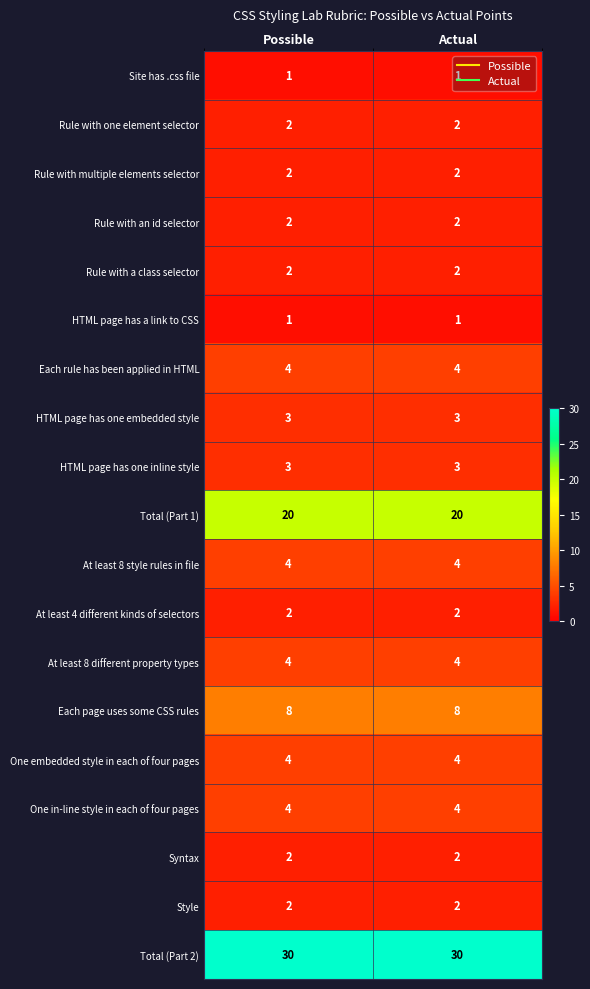

What is the average value of the Total (Part 1) series?

20